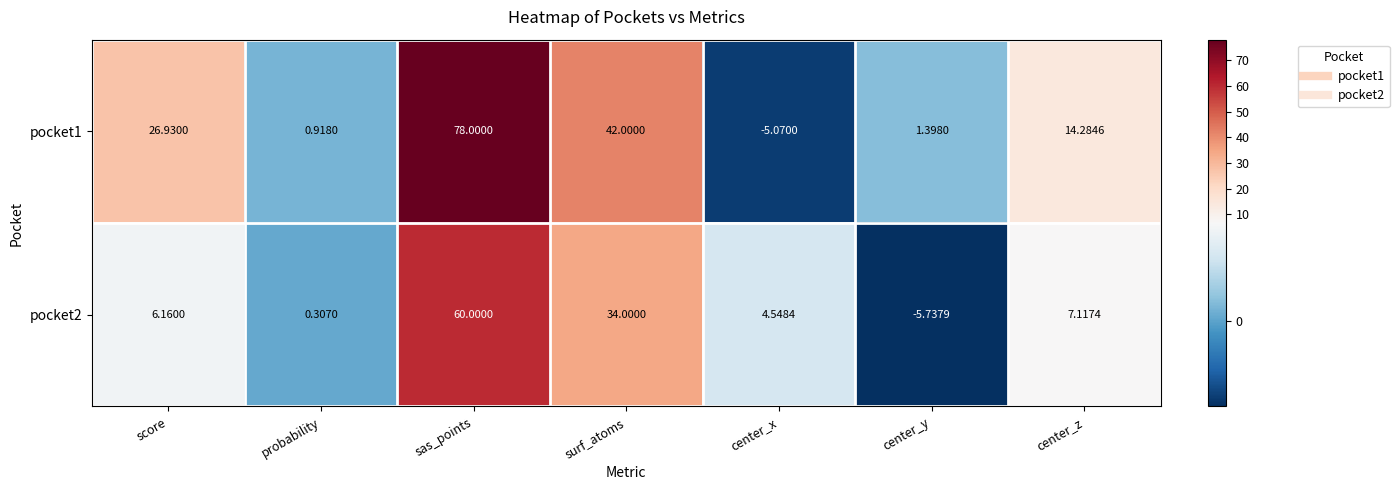

Which series has the largest range (max minus min)?

pocket1